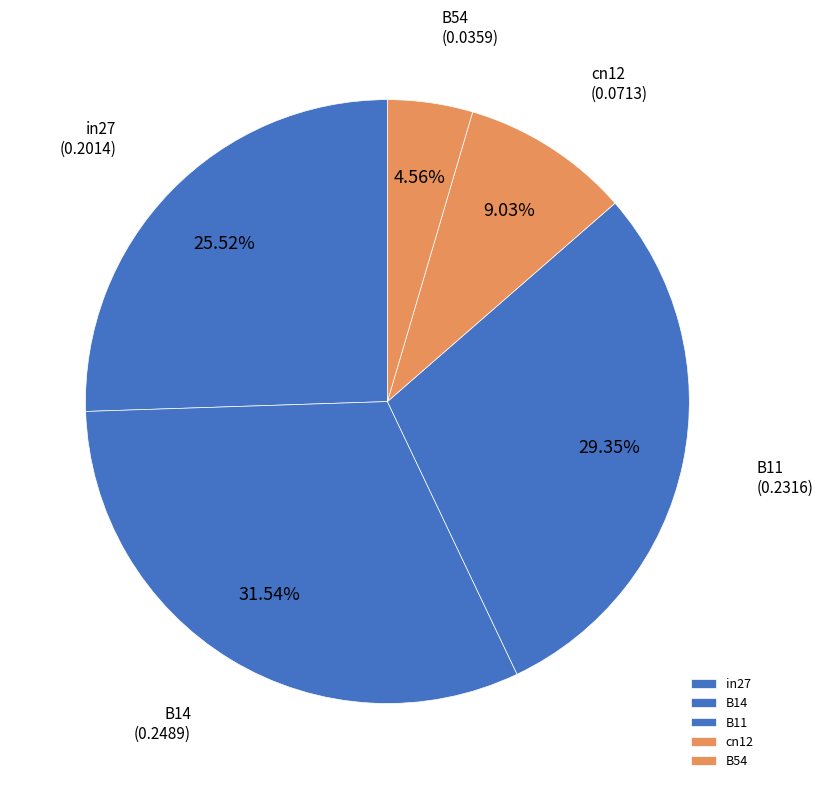

How many slices are in this pie chart?

5